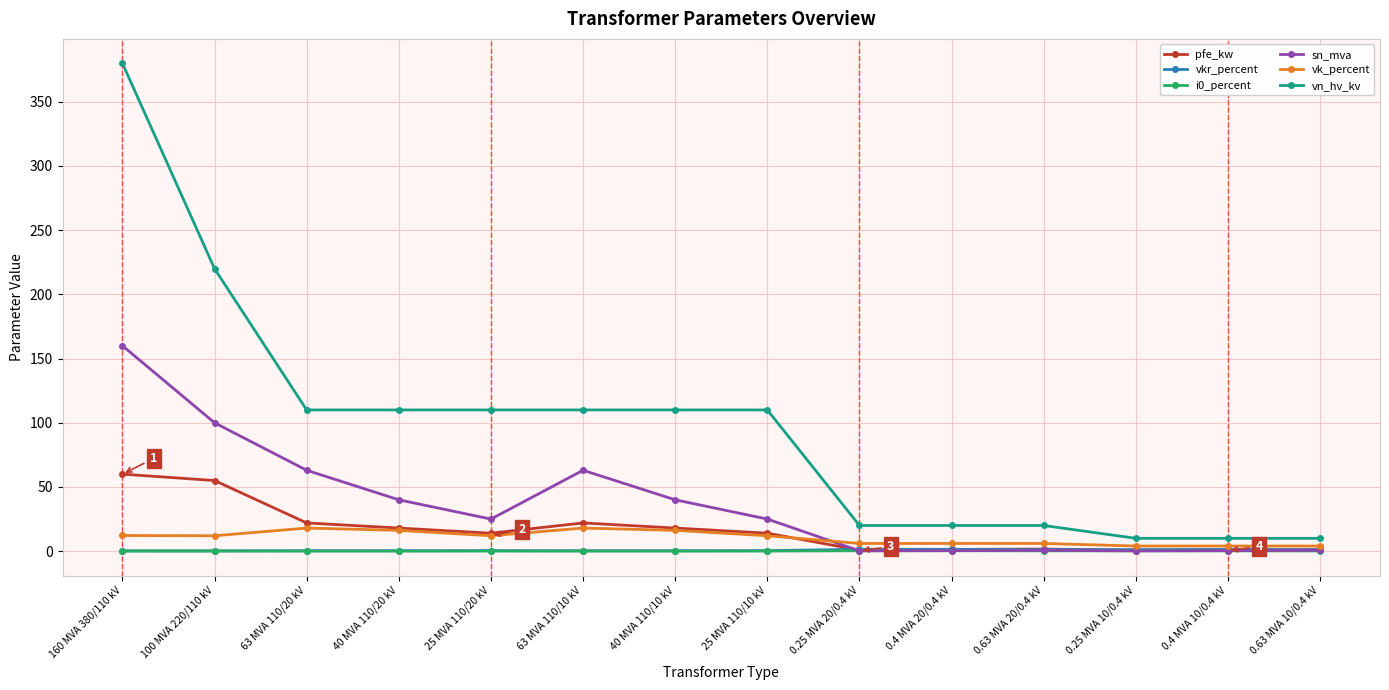

Which series changed the most between 100 MVA 220/110 kV and 0.25 MVA 20/0.4 kV?

vn_hv_kv